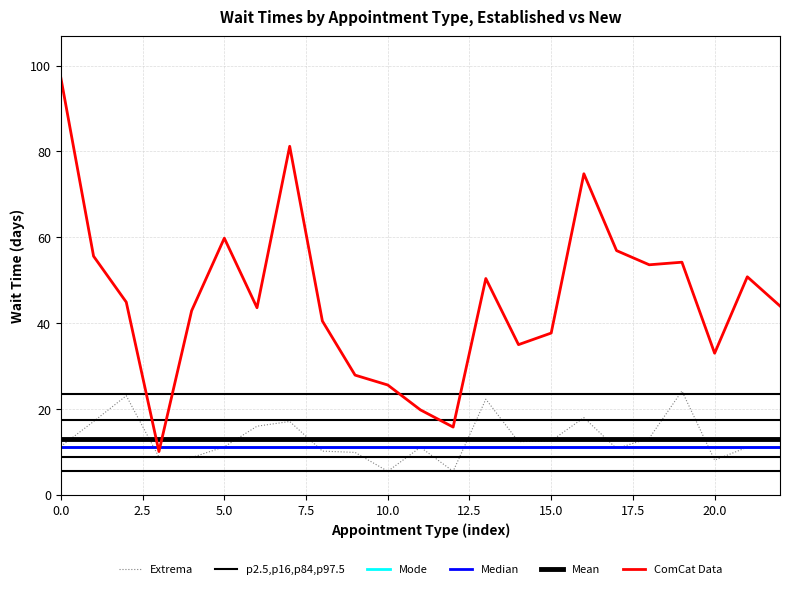

Which series has the largest total across all categories?

ComCat Data